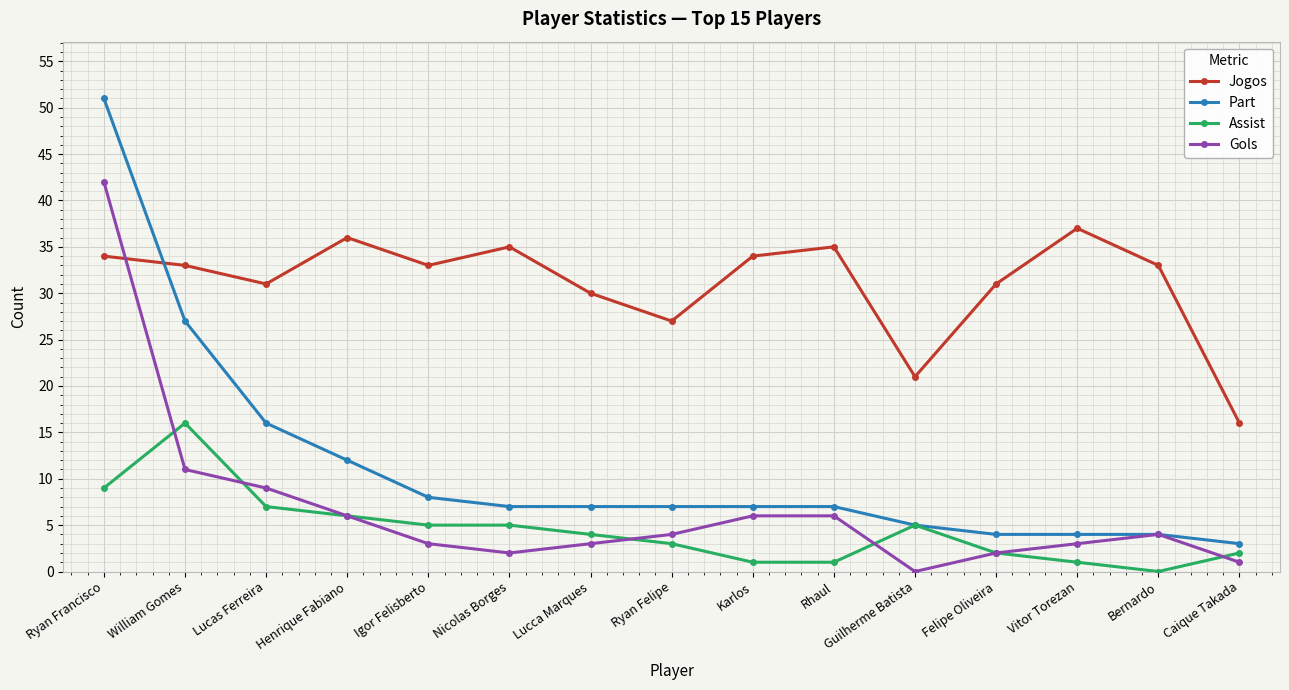

Which series has the largest total across all categories?

Jogos